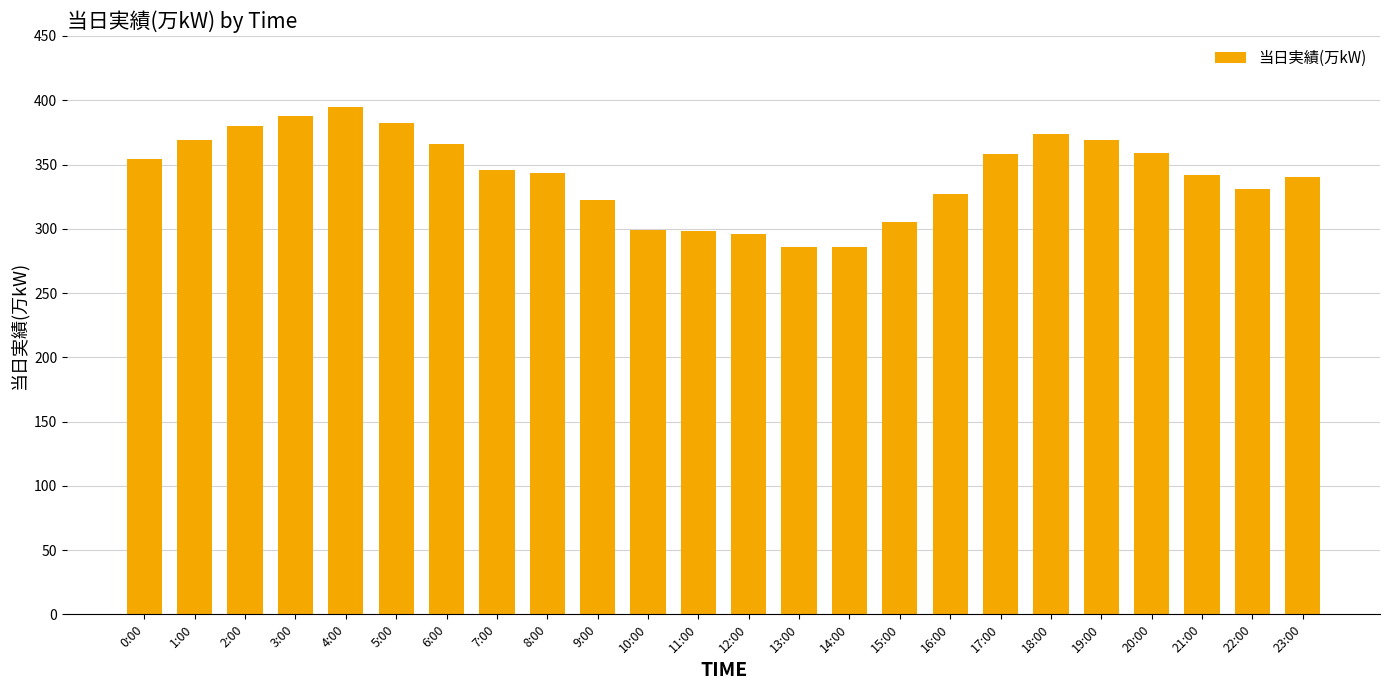

Which label corresponds to the largest value in the chart?

4:00